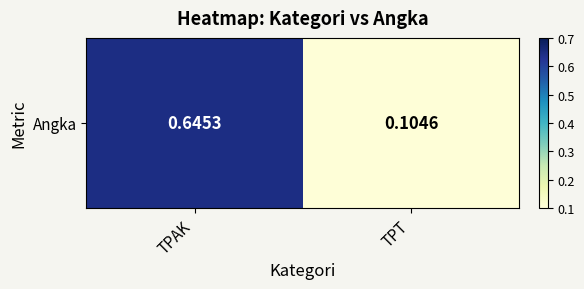

Between TPAK and TPT, which is larger?

TPAK